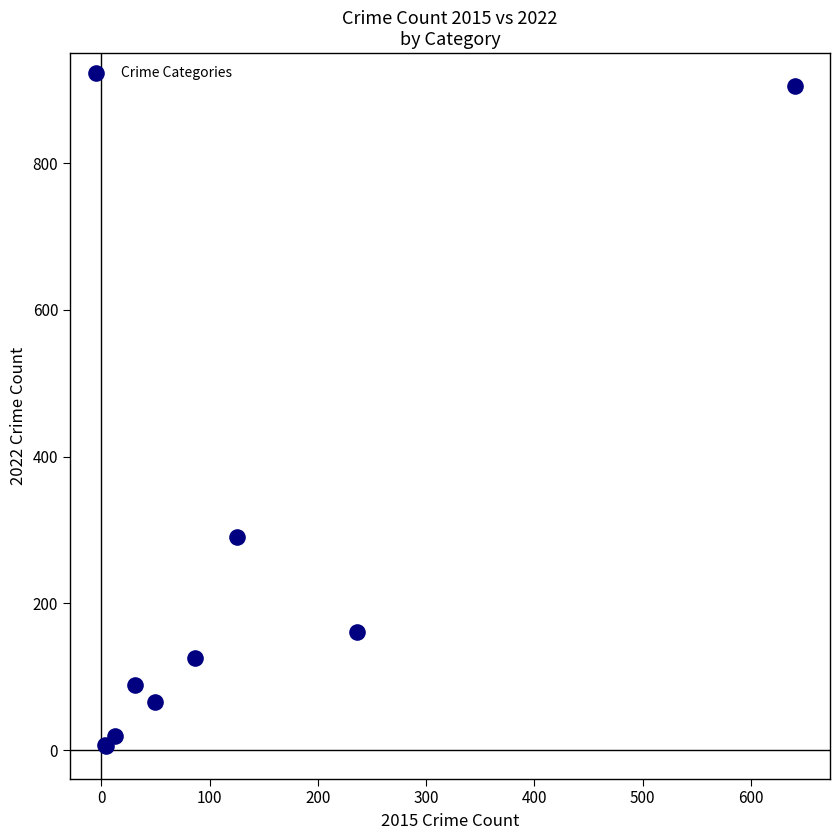

What Y value in the scatter plot is closest to 455?

291